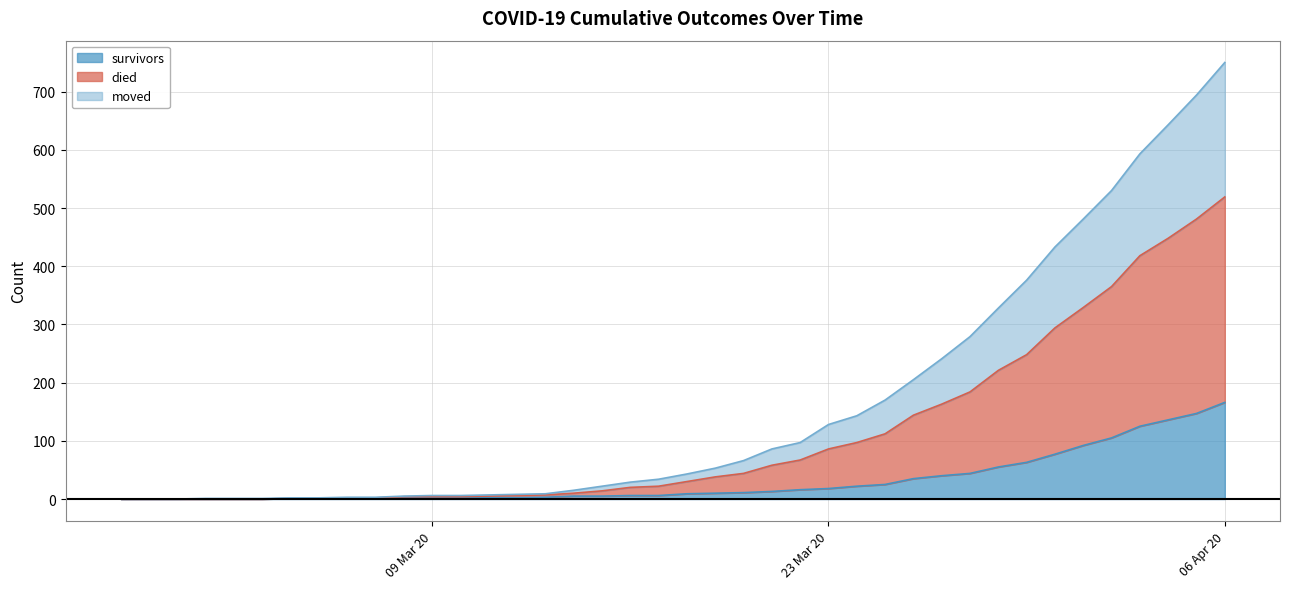

True or false: survivors and died intersect in this chart.

False